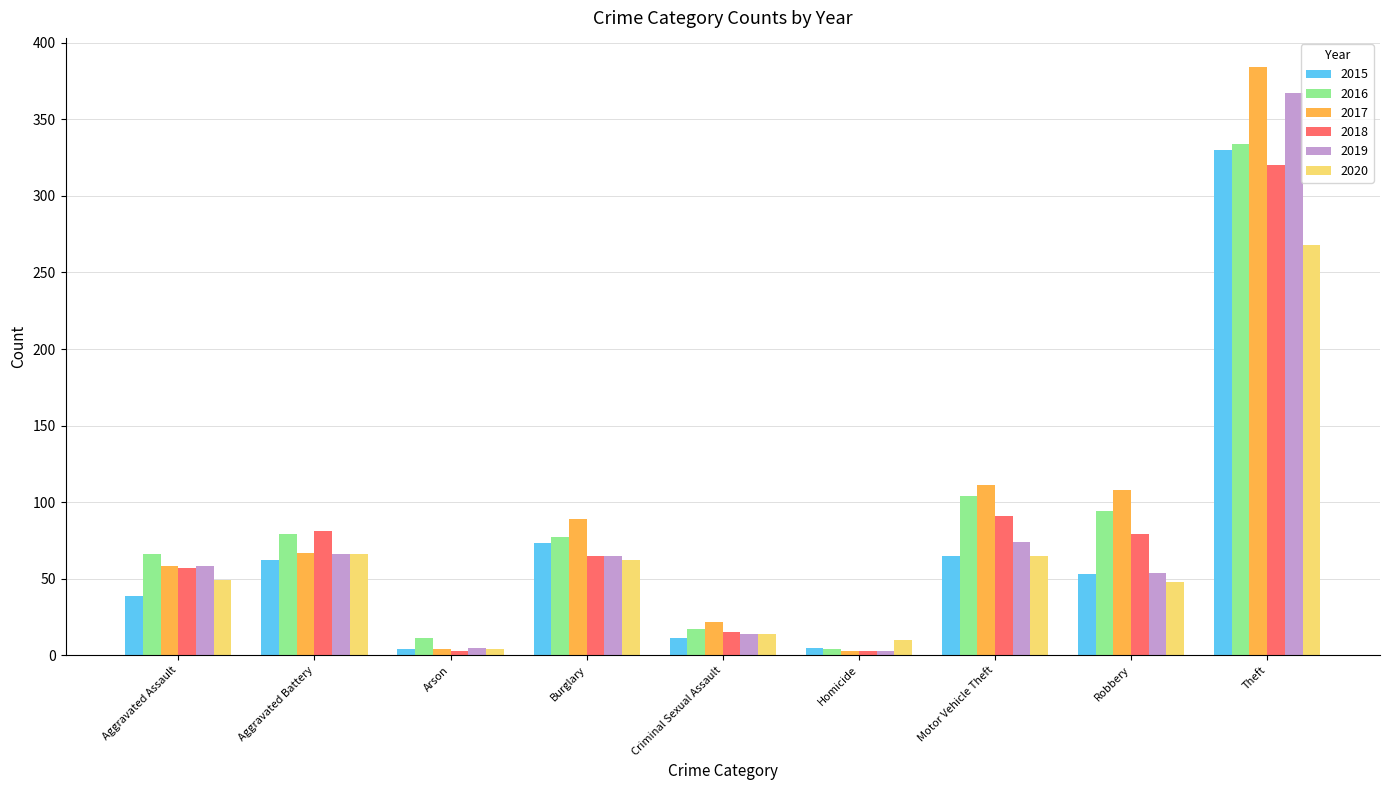

What is the total value across all series at Motor Vehicle Theft?

510